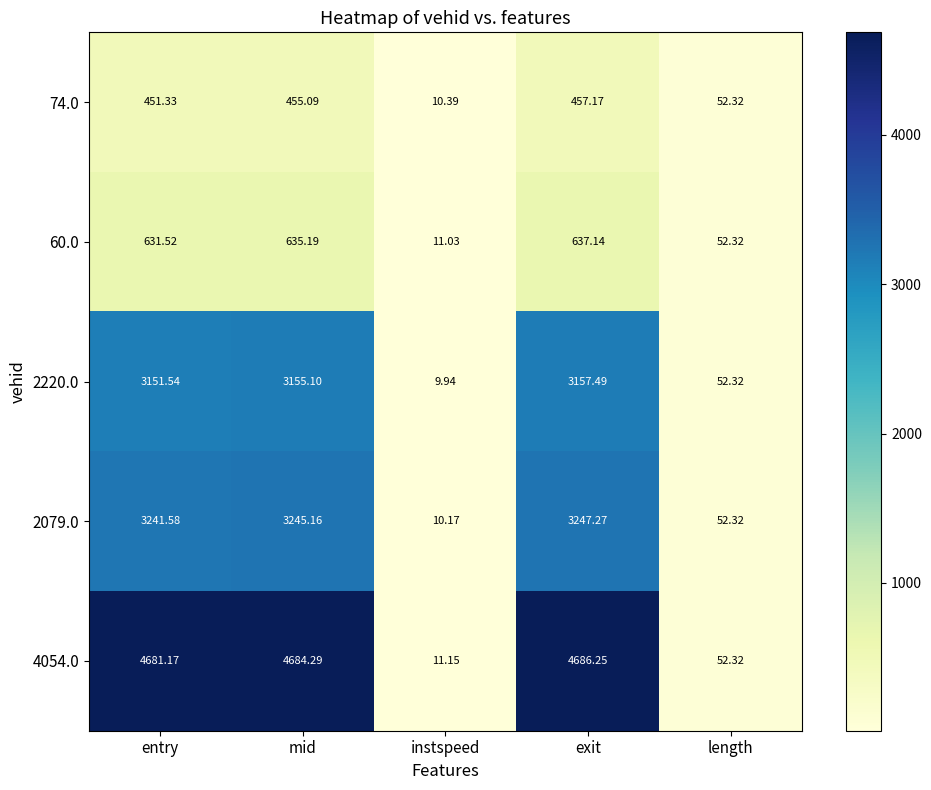

Is the value of 4054.0 at instspeed greater than the value of 60.0 at mid?

No